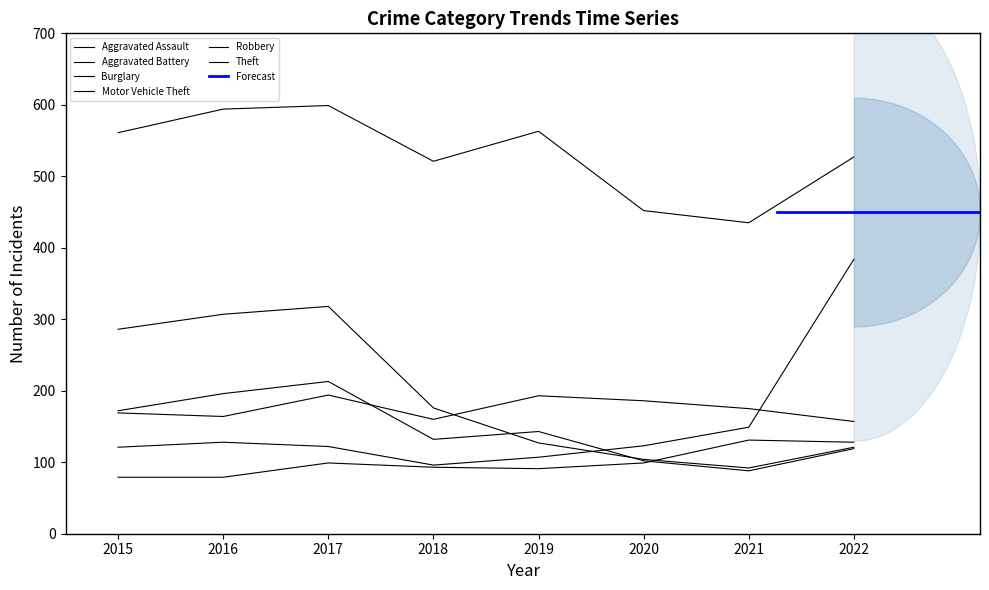

The Burglary series shows 286 at 2015. True or false?

True